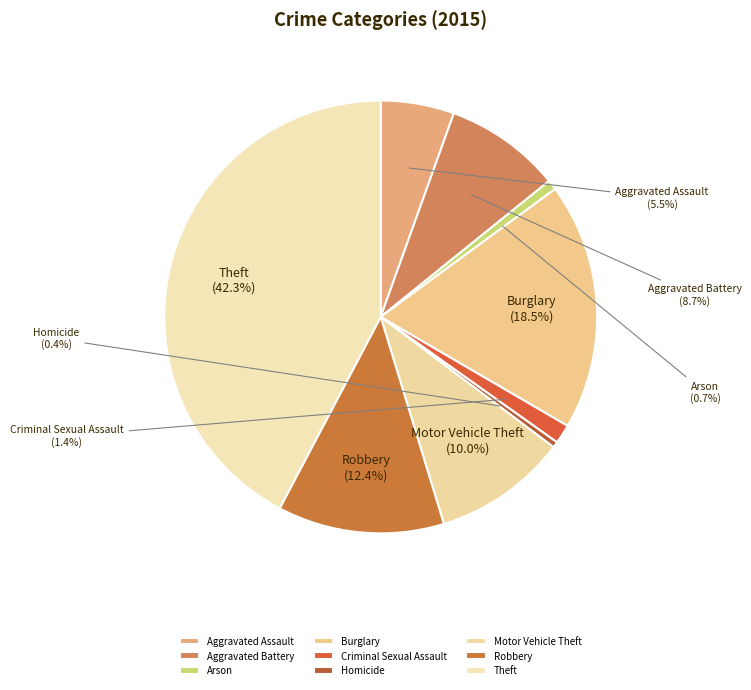

Does any single category account for the majority?

No